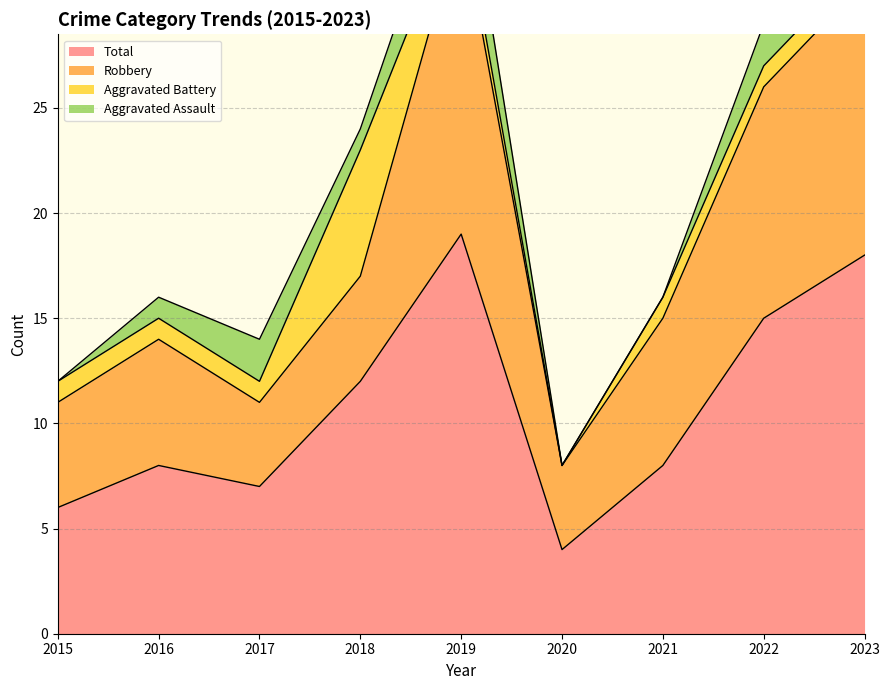

Which series ends up on top after the final intersection of Aggravated Assault and Aggravated Battery?

Aggravated Assault